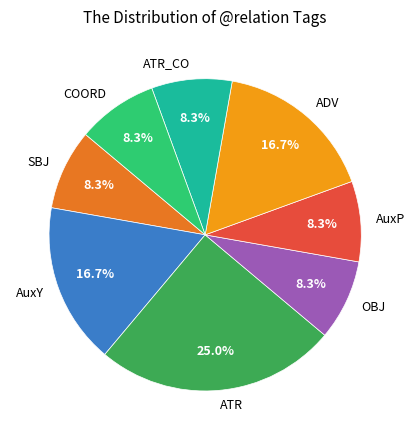

Does ATR represent more than half of the total?

No